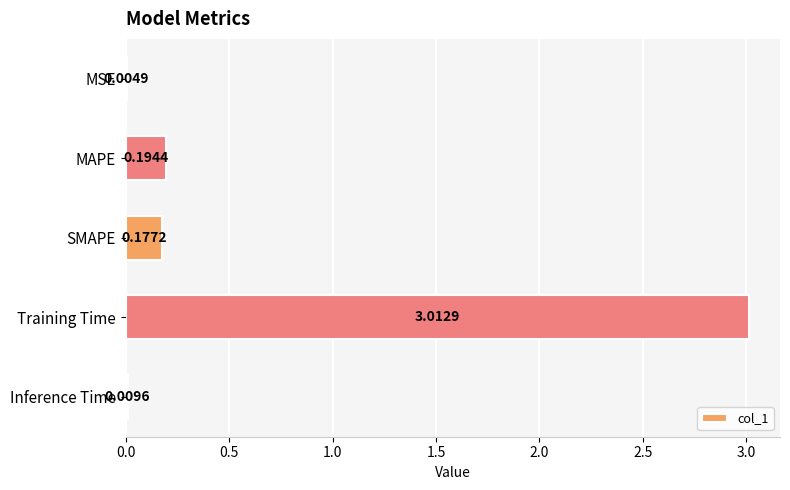

What is the sum of the values at Training Time and MAPE?

3.2